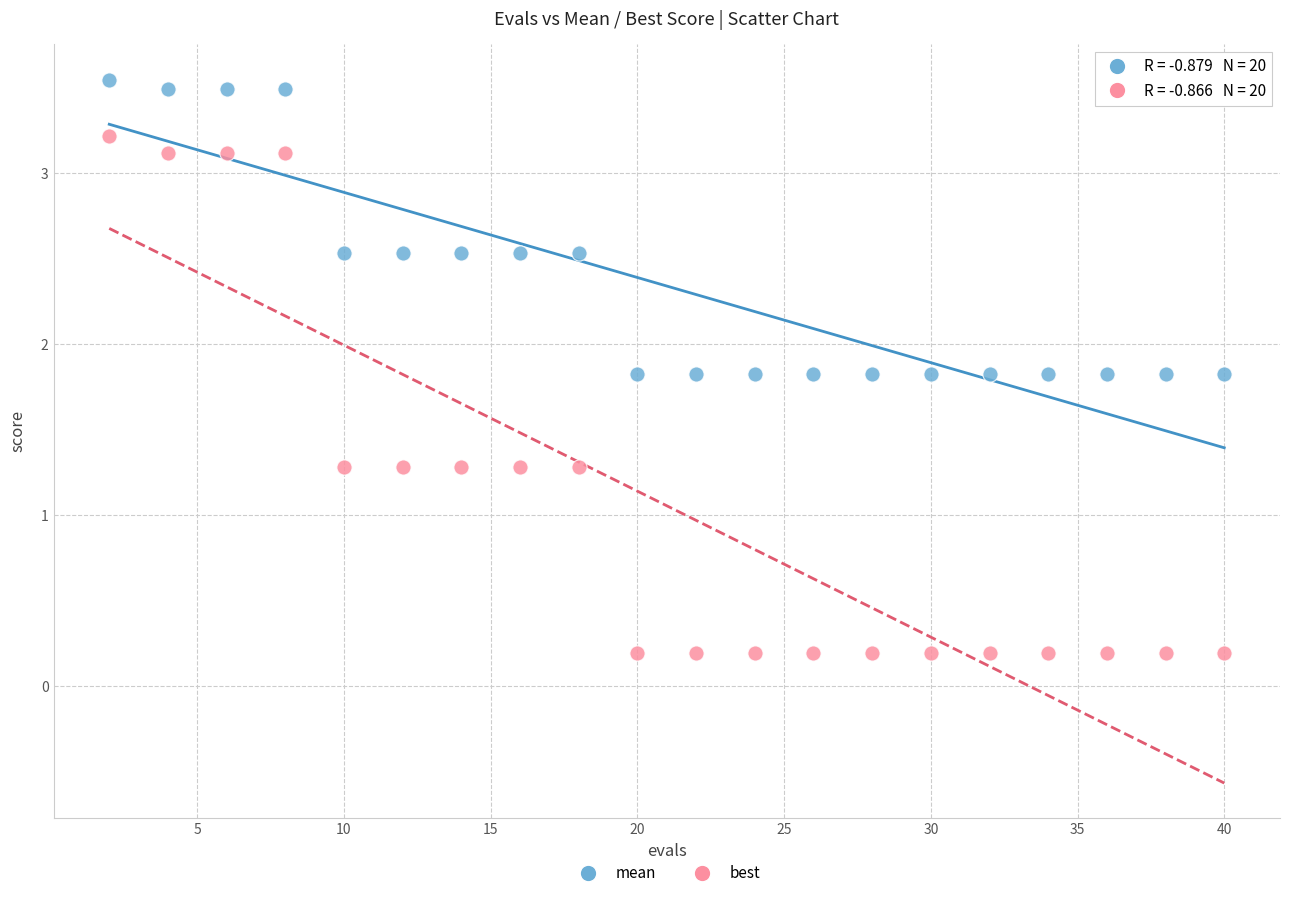

Which series has the widest spread of Y values?

best